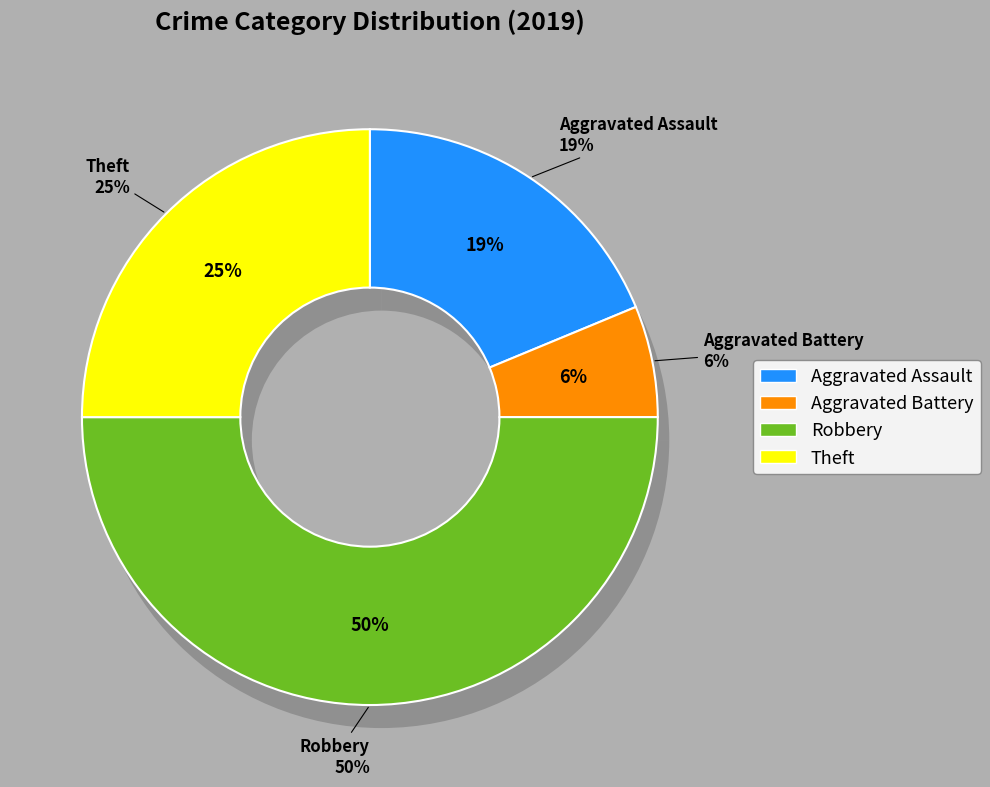

To the nearest percent, what is the difference between the largest and smallest slice percentages?

44%